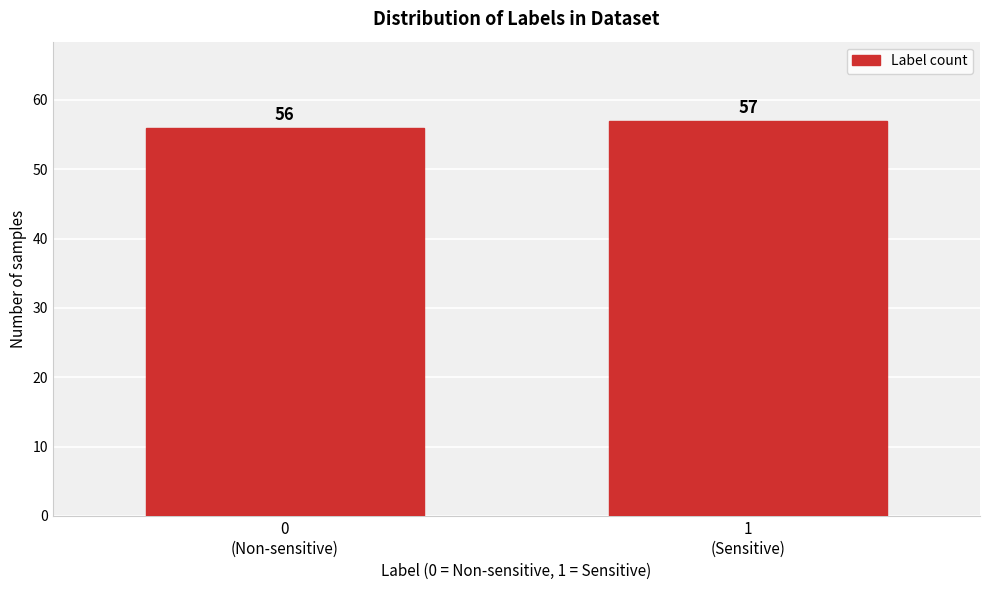

Reading right to left, extract all data points from this chart.

57	56